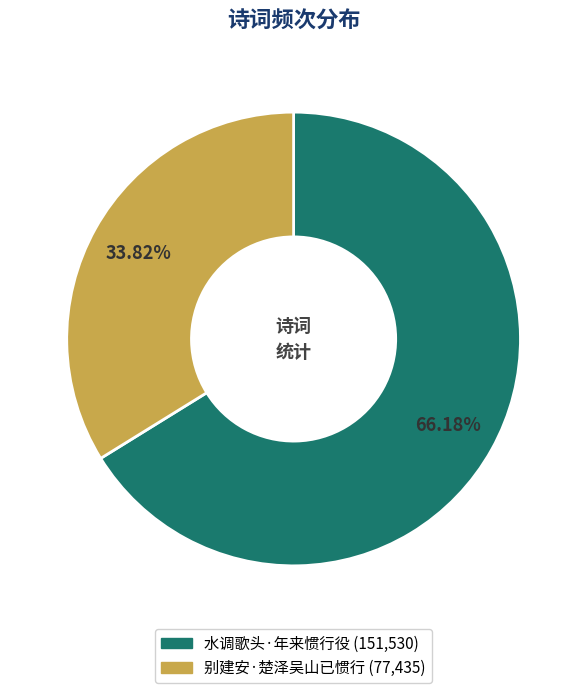

Rank the categories by value from lowest to highest.

别建安·楚泽吴山已惯行, 水调歌头·年来惯行役